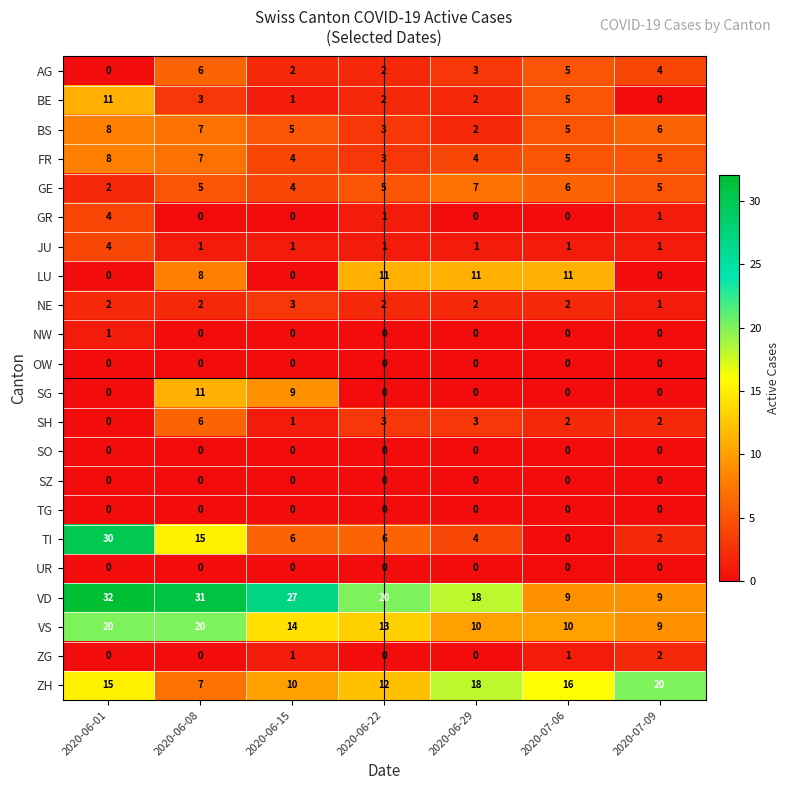

The value of NE at 2020-06-22 is 2. True or false?

True